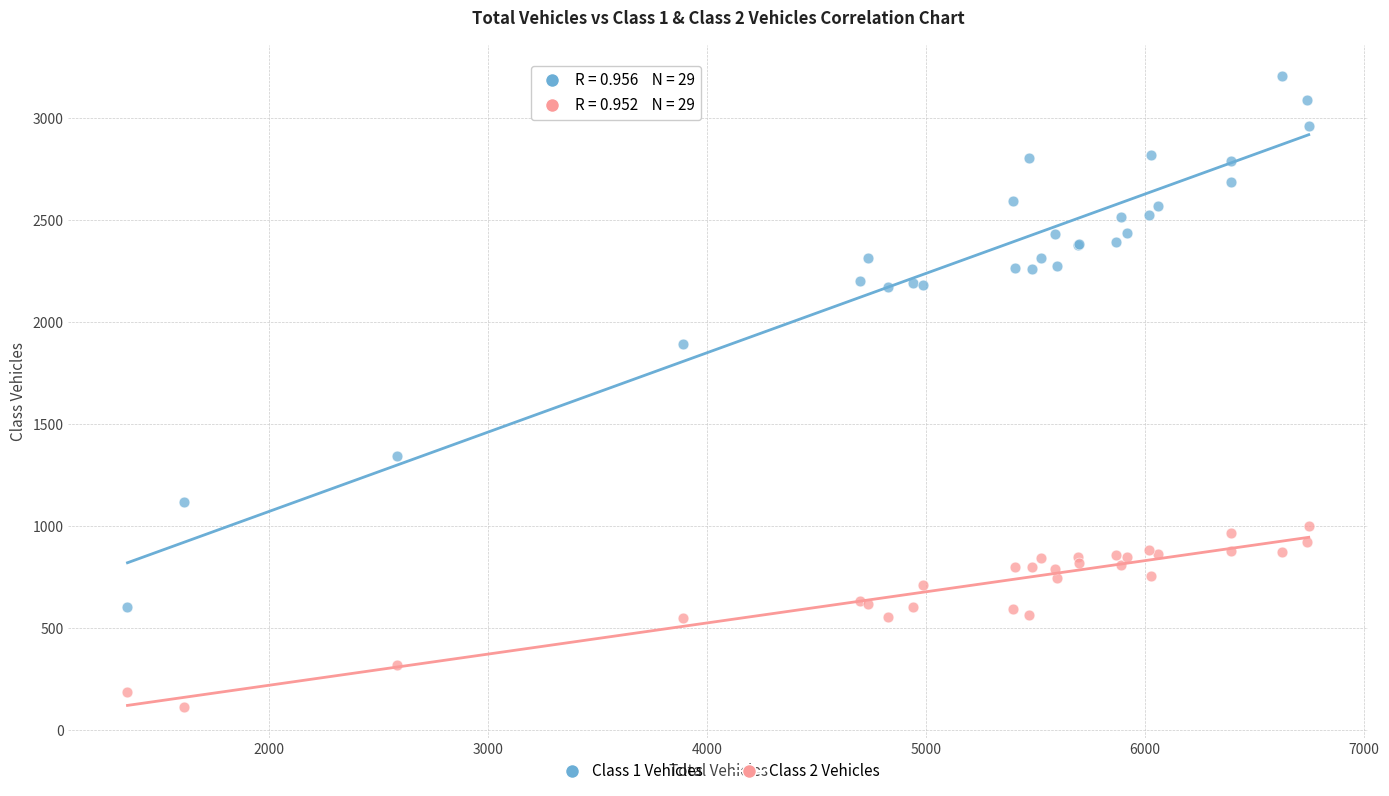

Which series reaches the minimum Y coordinate?

Class 2 Vehicles